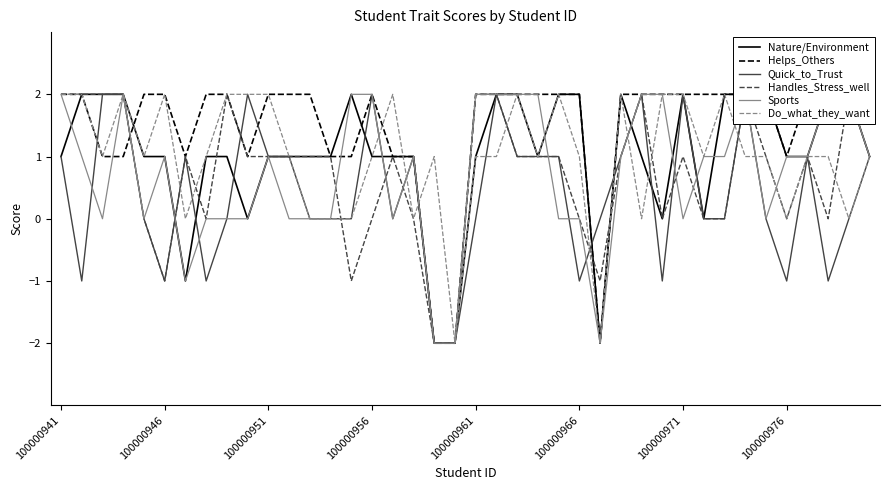

Reading left to right, list all the values displayed in this chart.

Nature/Environment: 1	2	2	2	1	1	-1	1	1	0	1	1	1	1	2	1	1	1	-2	-2	1	2	2	1	2	2	-2	2	1	0	2	0	2	2	2	1	1	2	2	1
Helps_Others: 2	2	1	1	2	2	1	2	2	1	2	2	2	1	1	2	1	1	-2	-2	2	2	2	2	2	2	-2	2	2	2	2	2	2	2	2	1	2	2	2	2
Quick_to_Trust: 1	-1	2	2	0	-1	1	-1	0	2	1	1	0	0	0	2	0	1	-2	-2	0	2	1	1	1	-1	0	1	2	-1	2	0	0	2	0	-1	1	-1	0	1
Handles_Stress_well: 2	2	2	2	0	-1	1	0	2	1	1	1	1	1	-1	0	1	0	-2	-2	2	2	1	1	1	0	-1	1	2	0	1	0	0	2	1	0	1	0	2	1
Sports: 2	1	0	2	0	1	-1	0	0	0	1	0	0	0	2	2	0	1	-2	-2	2	2	2	2	0	0	-2	1	2	2	0	1	1	2	0	1	1	2	2	1
Do_what_they_want: 2	2	1	2	1	2	0	1	2	2	2	1	0	0	0	1	2	0	1	-2	1	1	2	1	2	1	-2	2	0	2	2	1	2	1	1	0	1	1	0	1